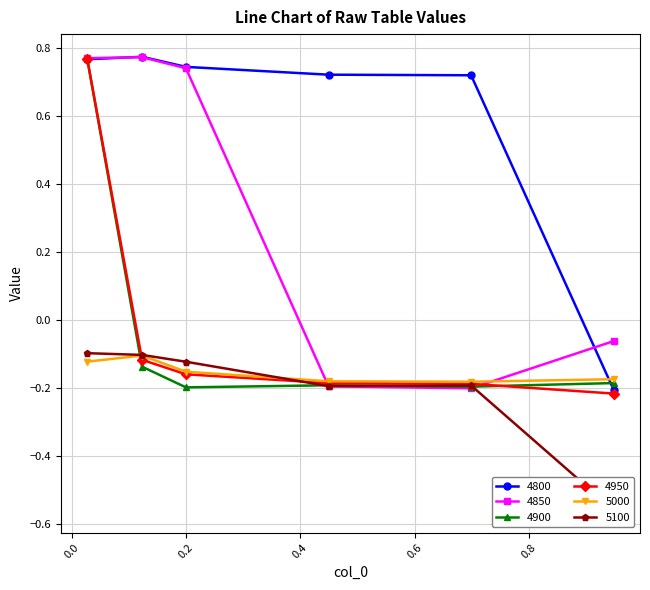

True or false: 4950 has more than 0 points higher than both neighbors.

False